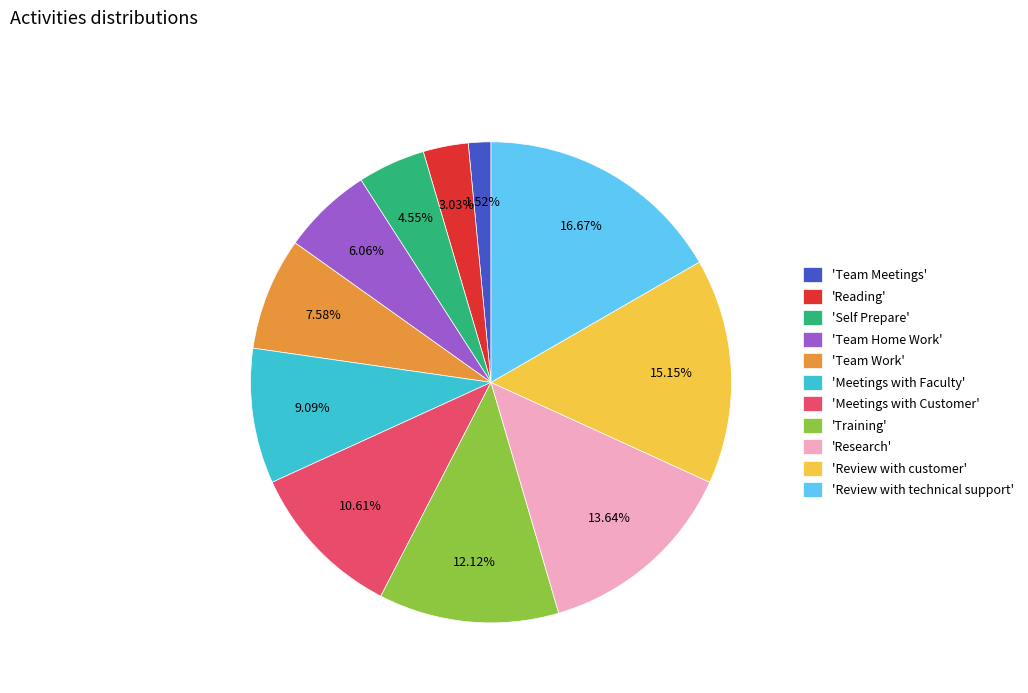

How many segments does this pie chart have?

11